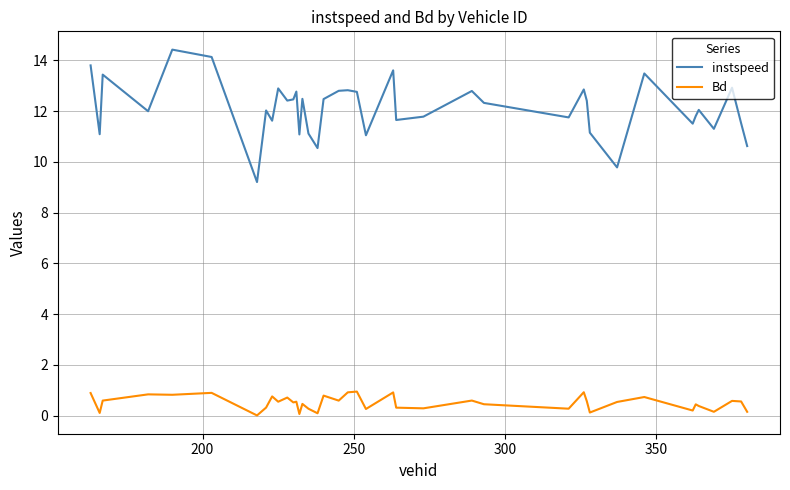

What is the maximum value shown in the chart?

14.4